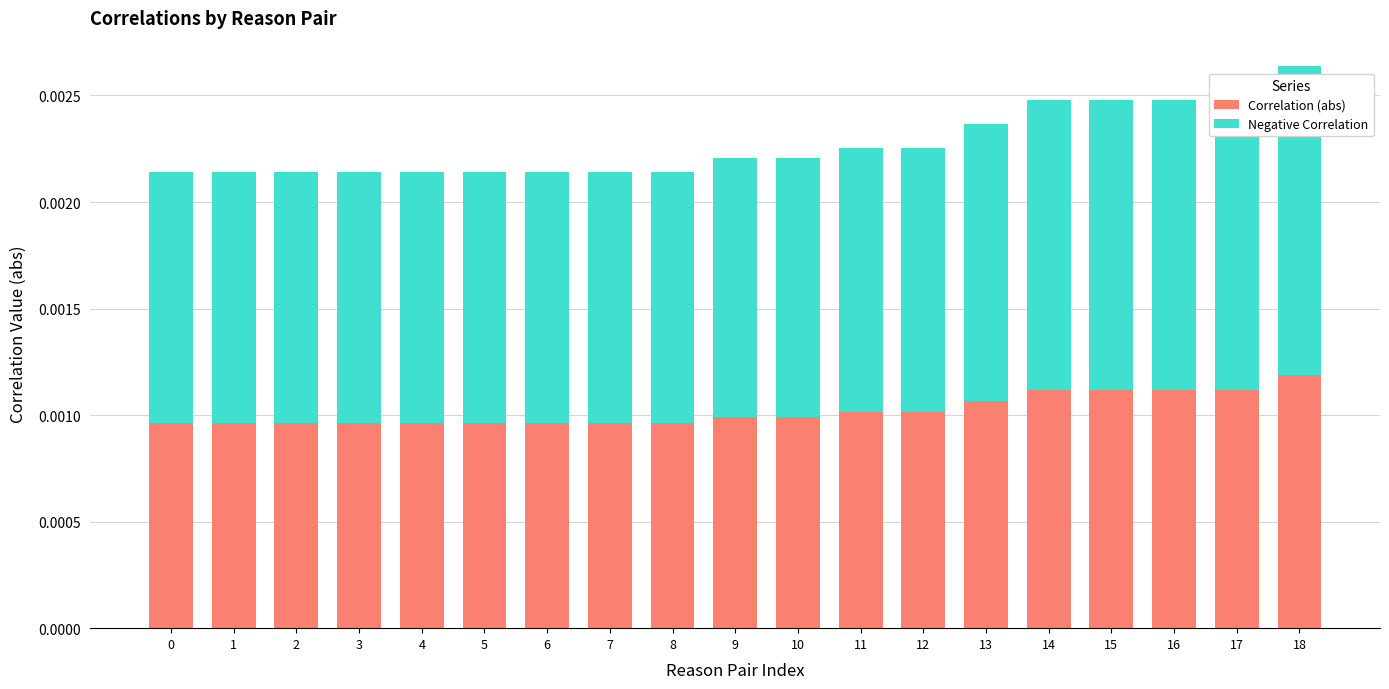

At which category is the sum across all series the highest?

18